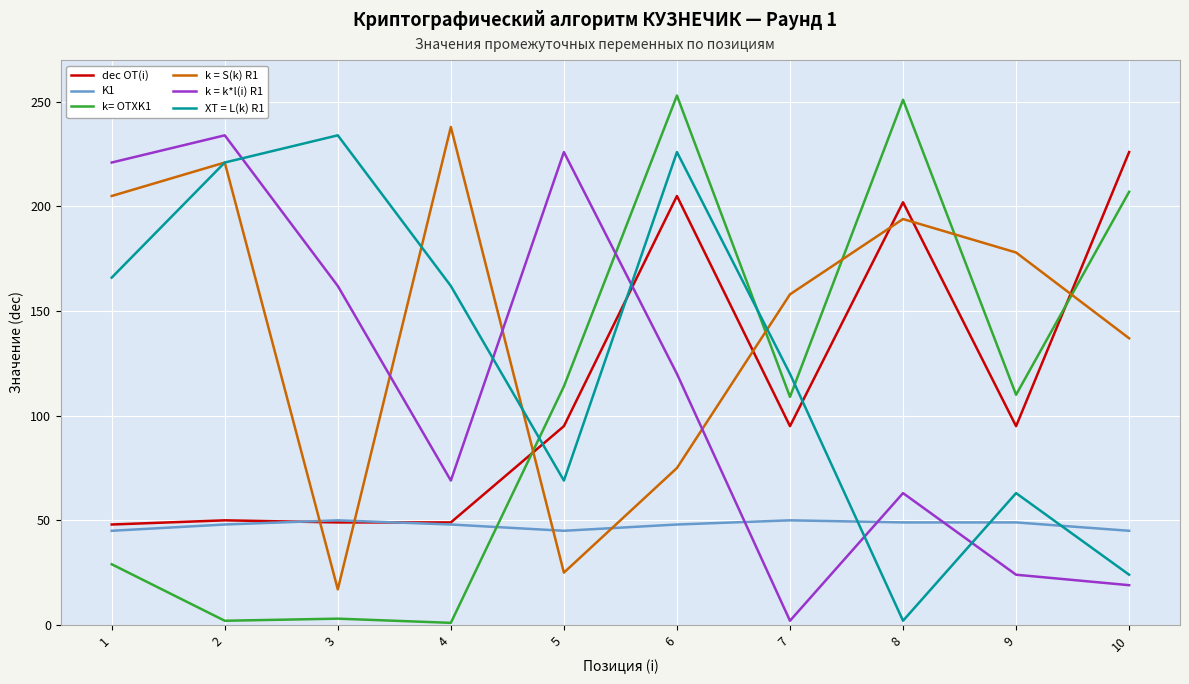

Where do k = S(k) R1 and dec OT(i) first cross each other?

2 and 3